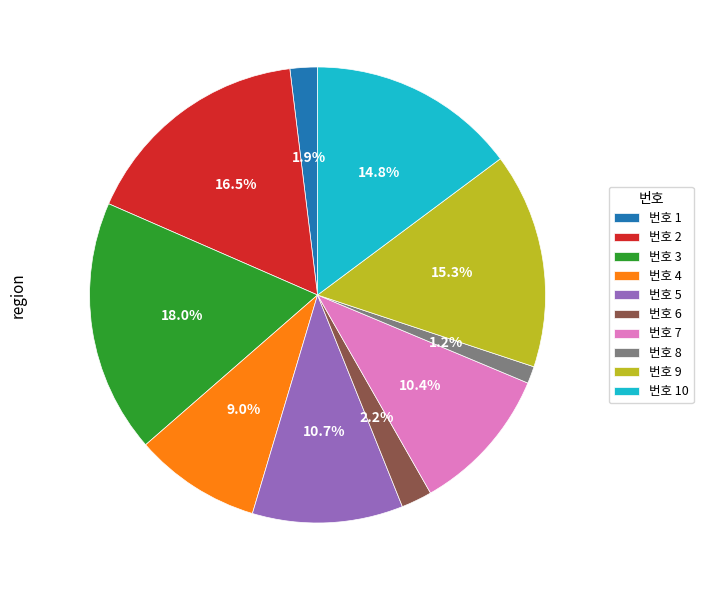

Between 번호 6 and 번호 3, which is larger?

번호 3